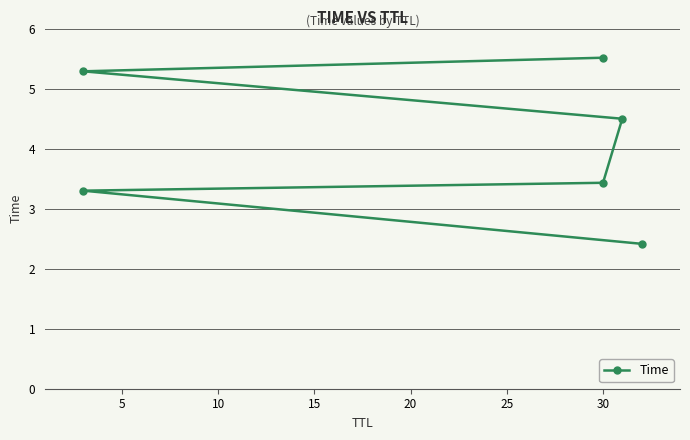

What is the sum of the values at 15 and 10?

7.9